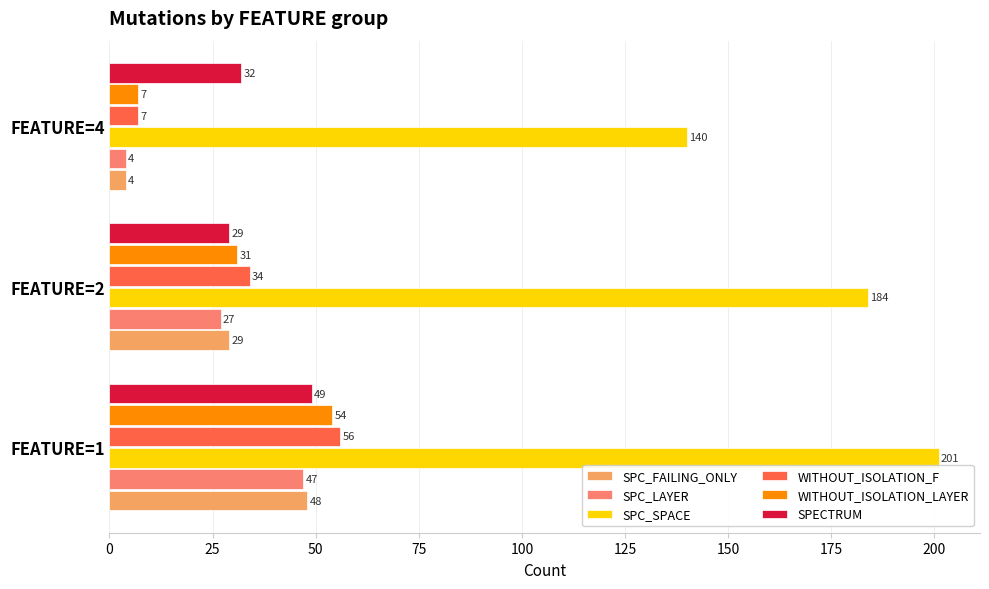

What is the highest value of the SPC_FAILING_ONLY series?

48